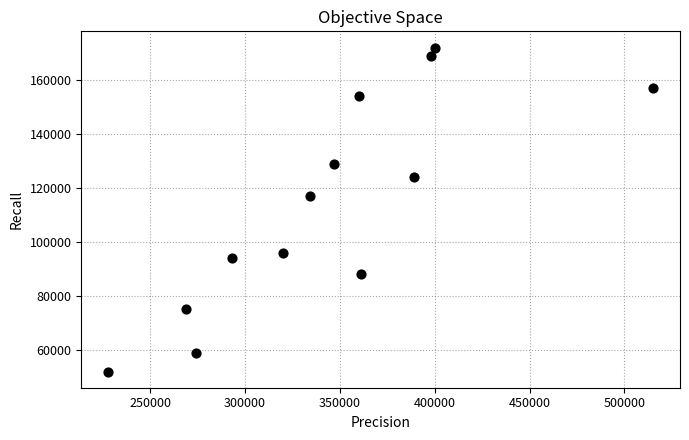

What Y value in the scatter plot is closest to 112000?

117000